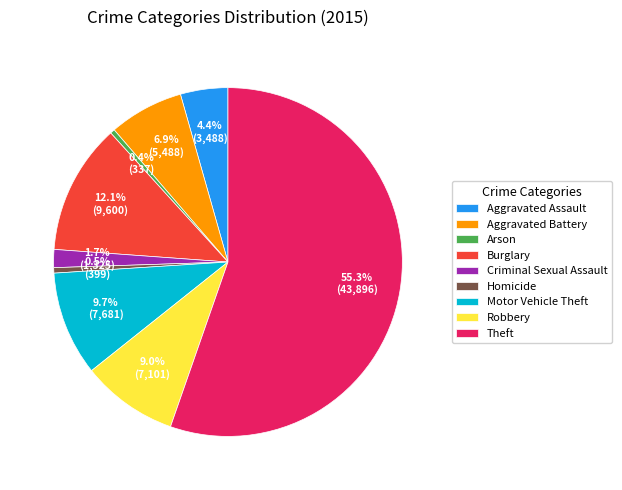

Is there a majority slice in this chart?

Yes